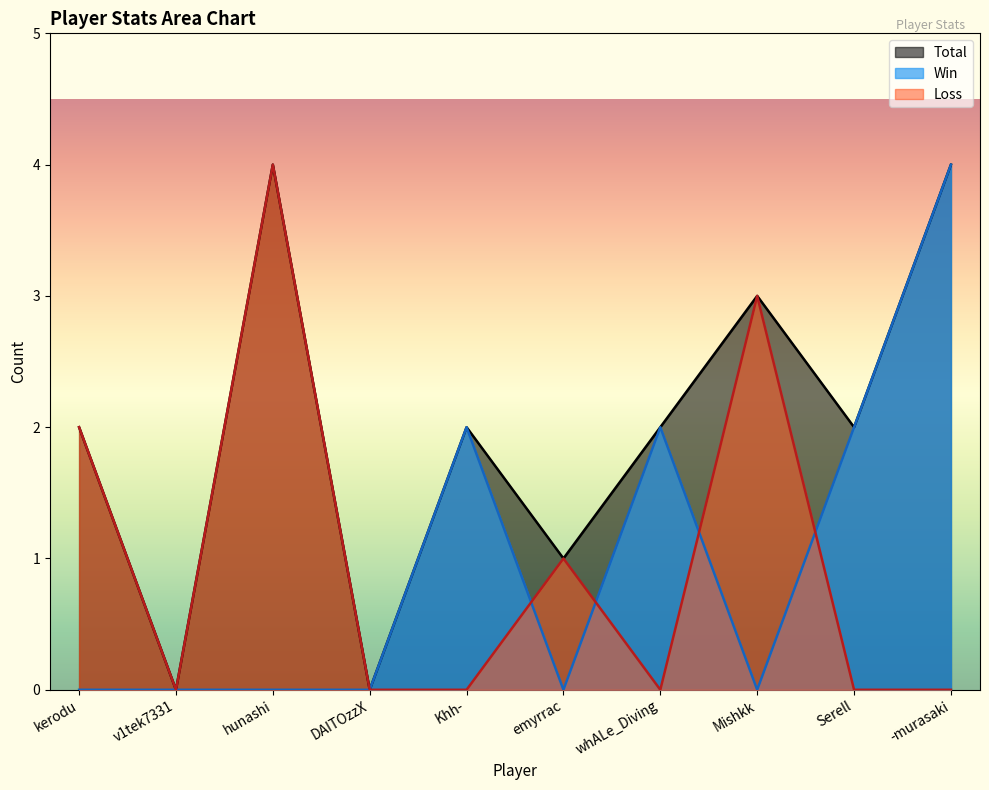

Which label corresponds to the largest value in the chart?

hunashi